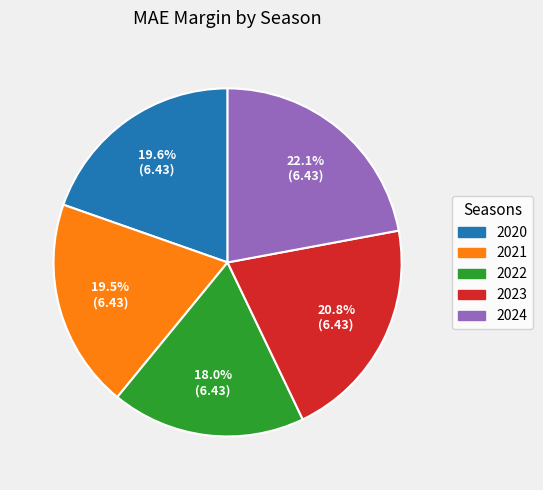

Does 2023 account for over 50% of the chart?

No